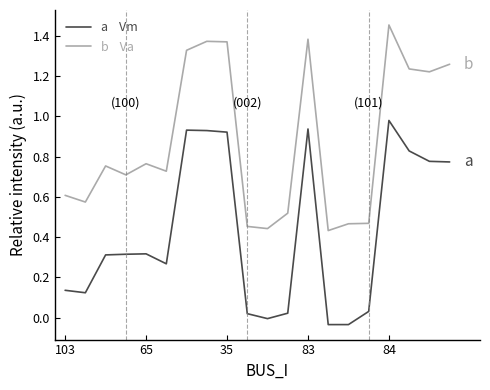

Does the chart display data point markers on the line(s)?

No